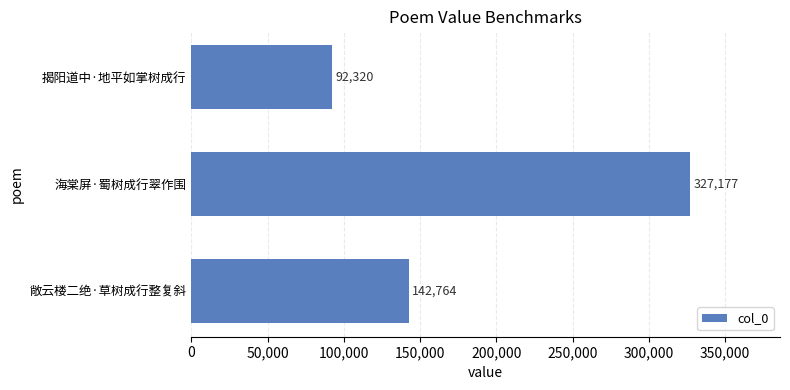

Reading bottom to top, what are all the values shown in this chart?

敞云楼二绝·草树成行整复斜=142764	海棠屏·蜀树成行翠作围=327177	揭阳道中·地平如掌树成行=92320